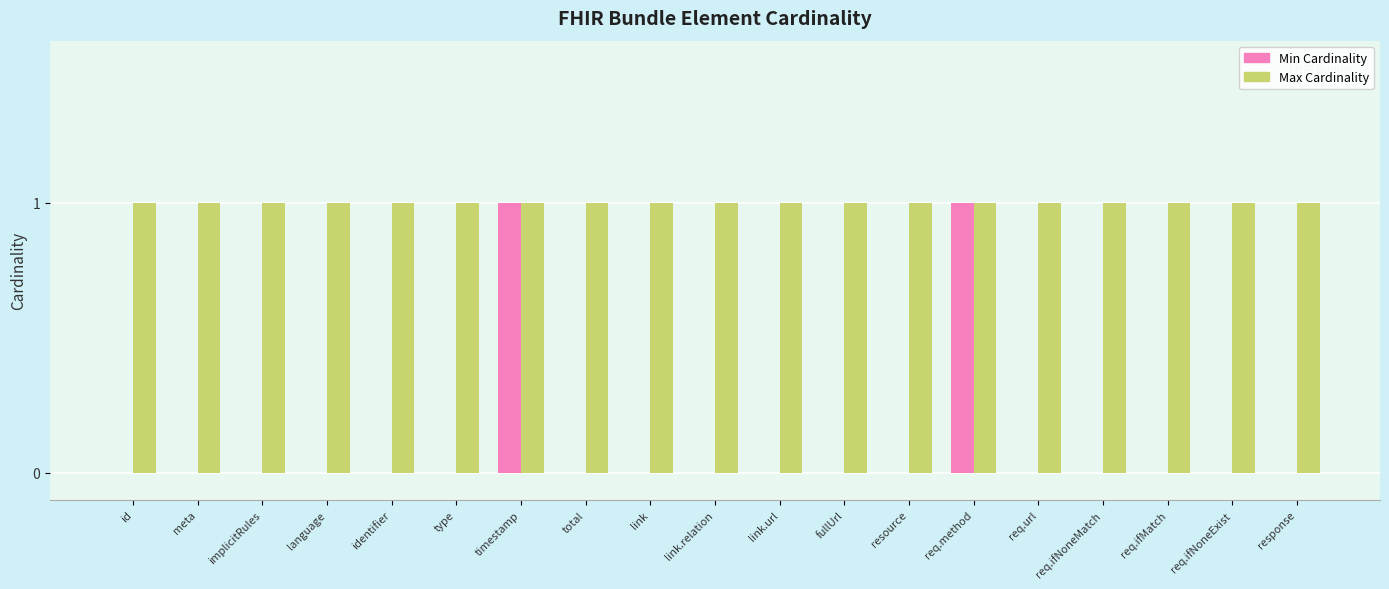

Which series changed the most between language and timestamp?

Min Cardinality